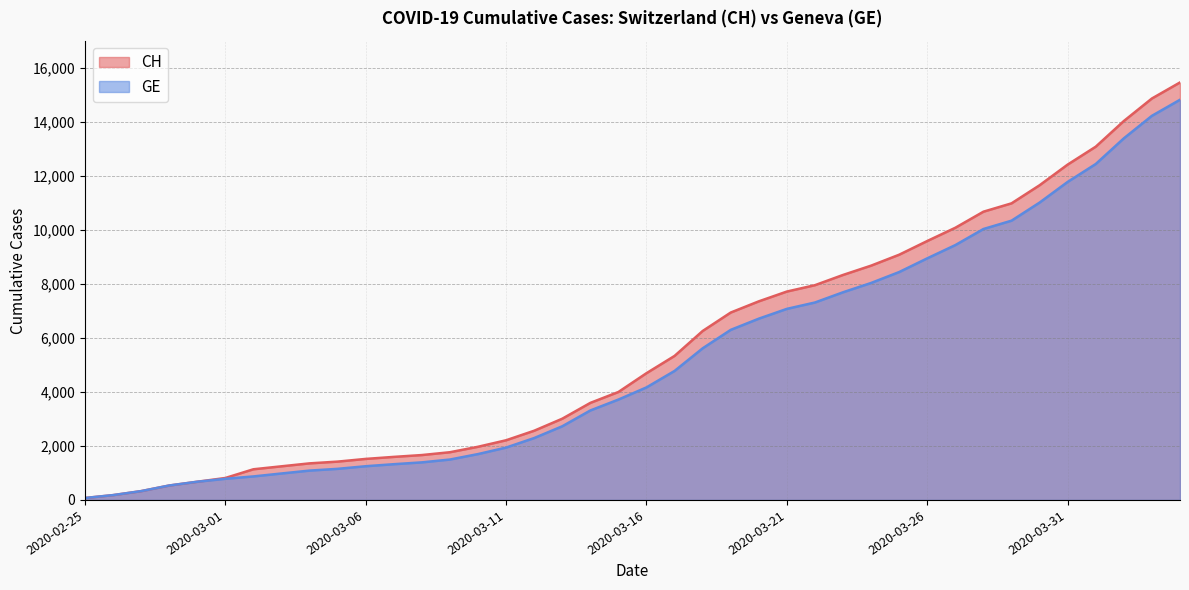

At which category does the chart reach its minimum across all series?

2020-02-25